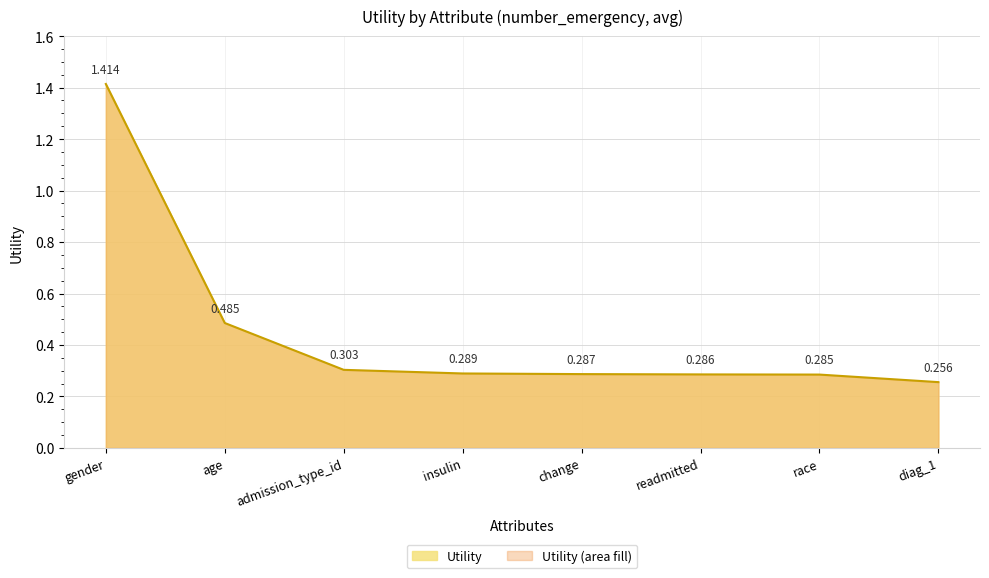

True or false: the data shows 0.3 at admission_type_id.

True